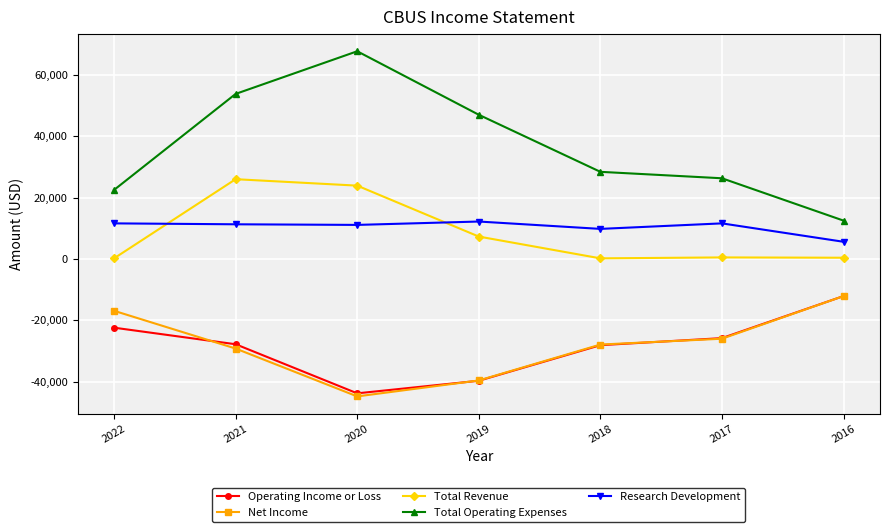

Which series has the largest range (max minus min)?

Total Operating Expenses